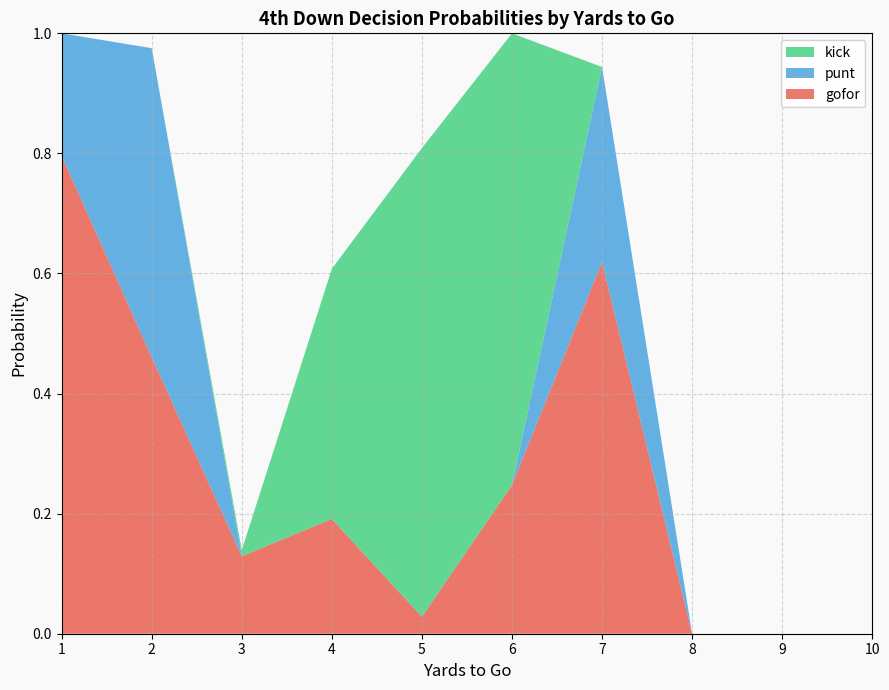

The value of gofor at 4 is 0.2. True or false?

True